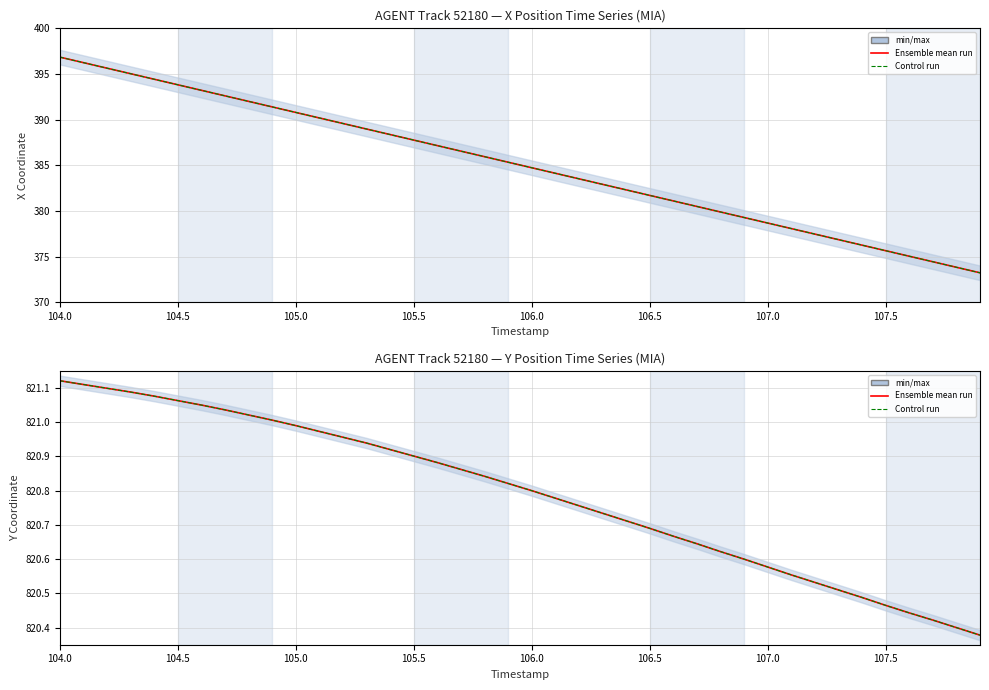

Rank the series by their maximum value, from lowest to highest.

Ensemble mean run, Control run